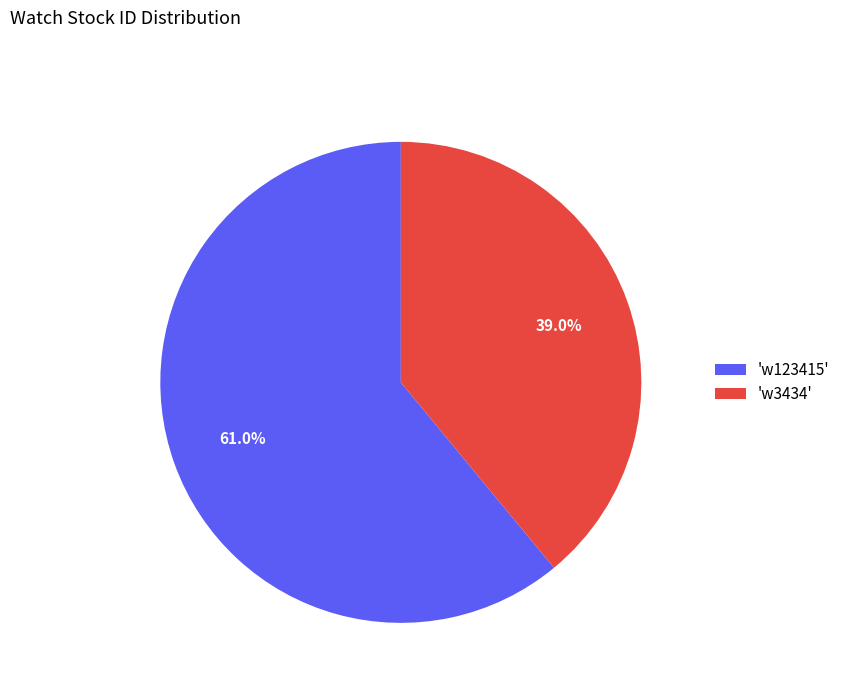

Does any single category account for the majority?

Yes